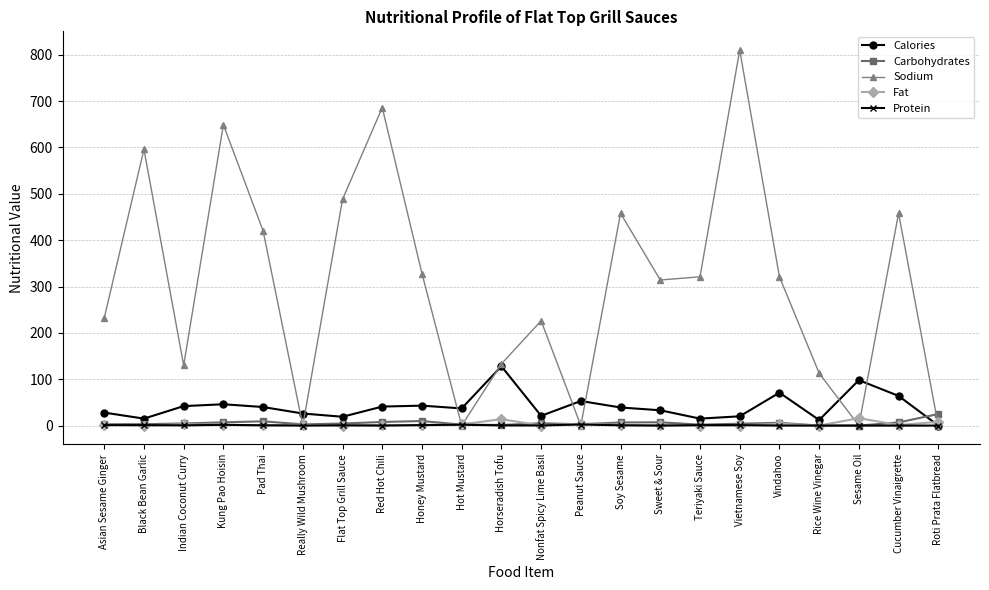

True or false: Fat has more than 0 points higher than both neighbors.

True